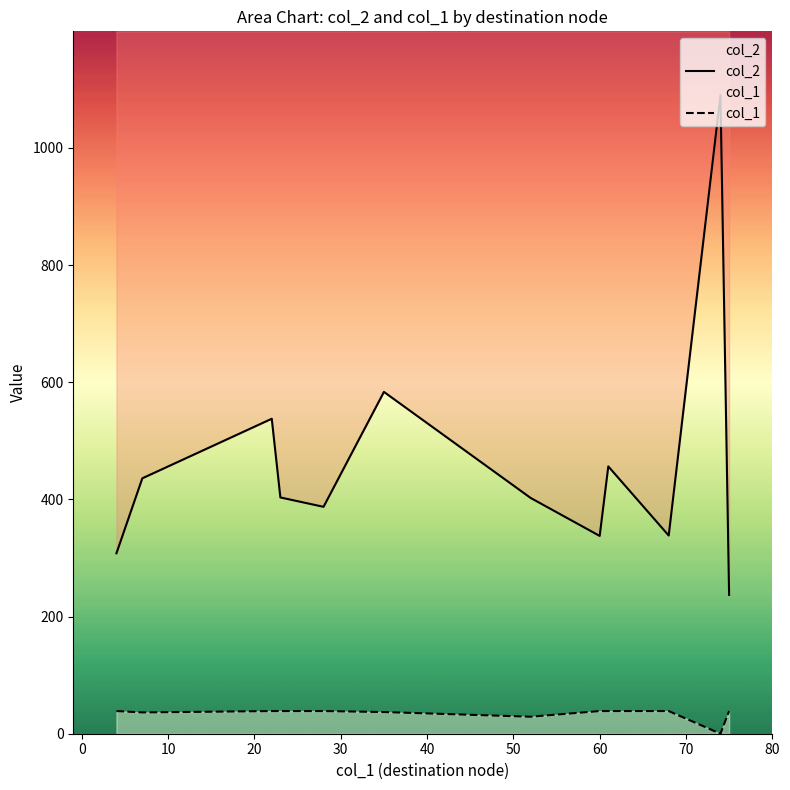

Does the chart display data point markers on the line(s)?

No